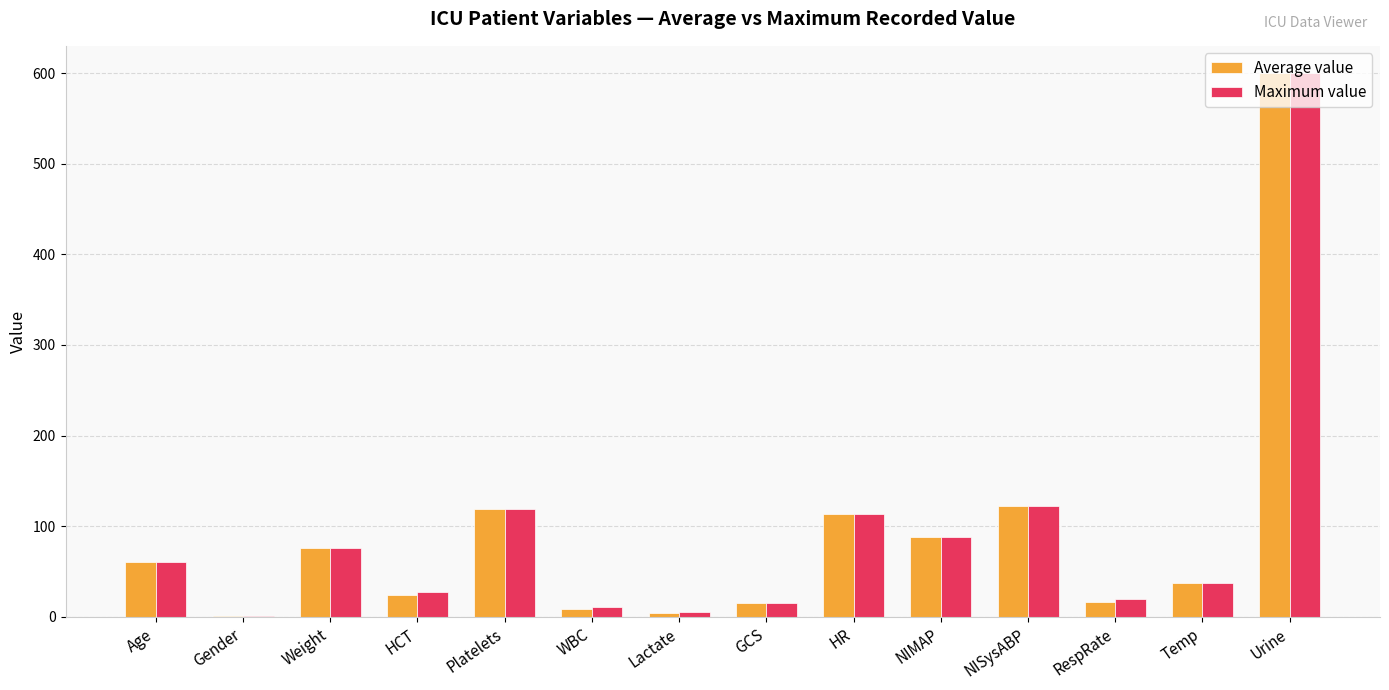

Is the value of Maximum value at WBC greater than the value of Average value at Weight?

No